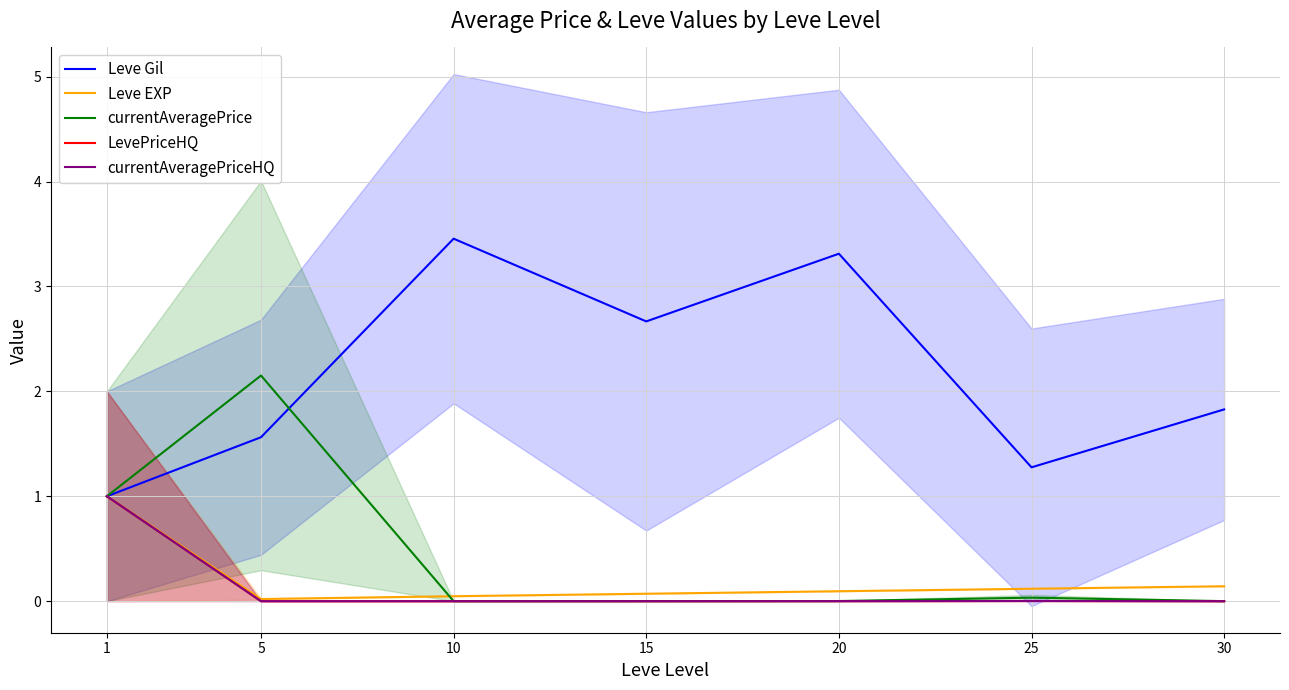

True or false: currentAveragePrice has more than 2 points higher than both neighbors.

False